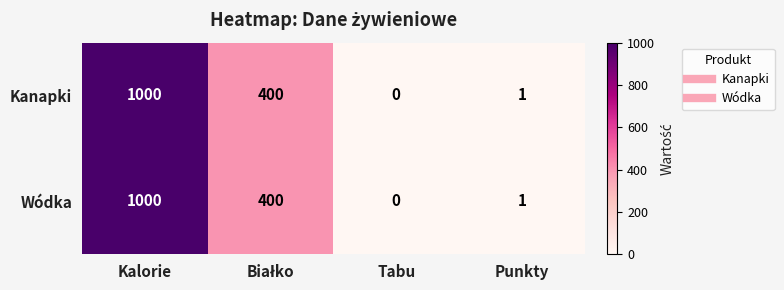

Which label corresponds to the smallest value in the chart?

Tabu